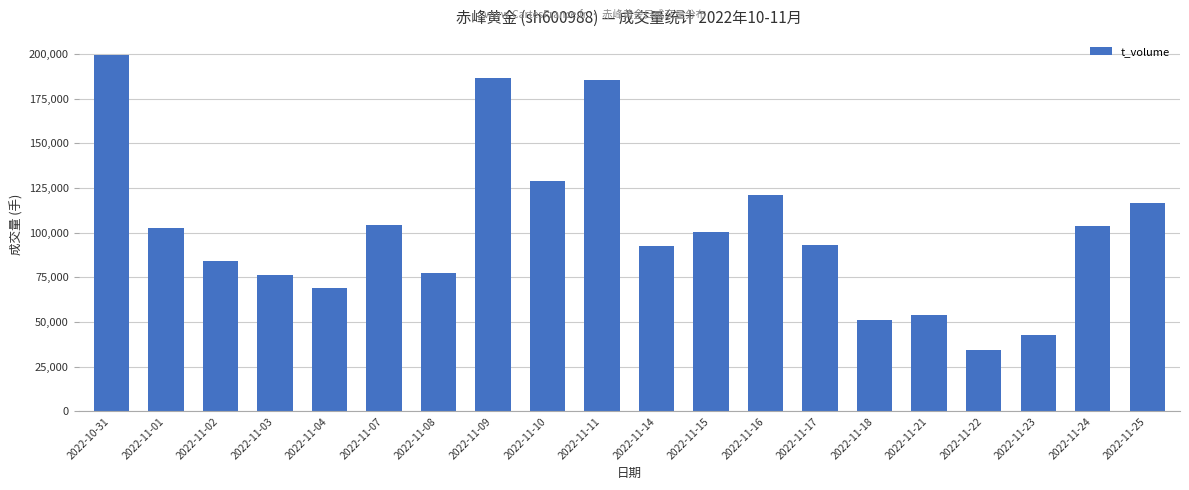

The chart shows a value of 54109 at 2022-11-21. True or false?

True